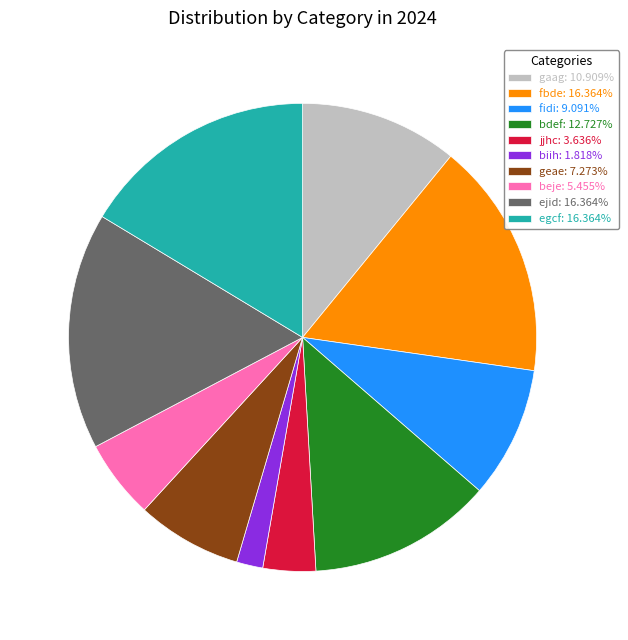

Combined, do ejid and gaag account for over 50%?

No